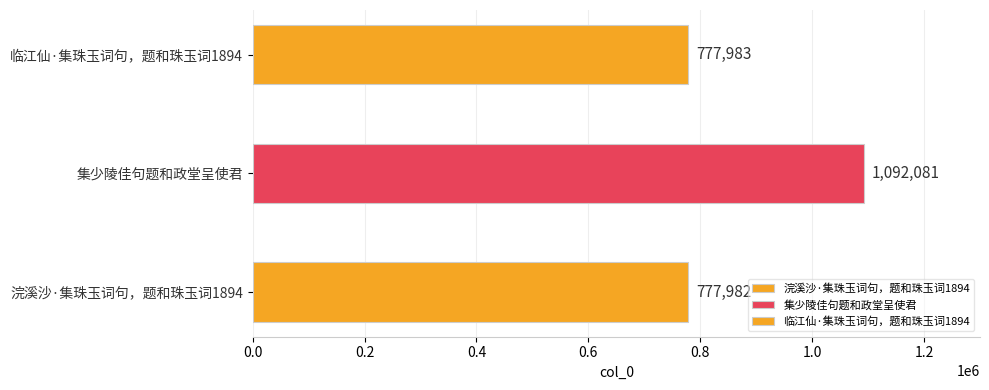

What is the sum of all values?

2648046